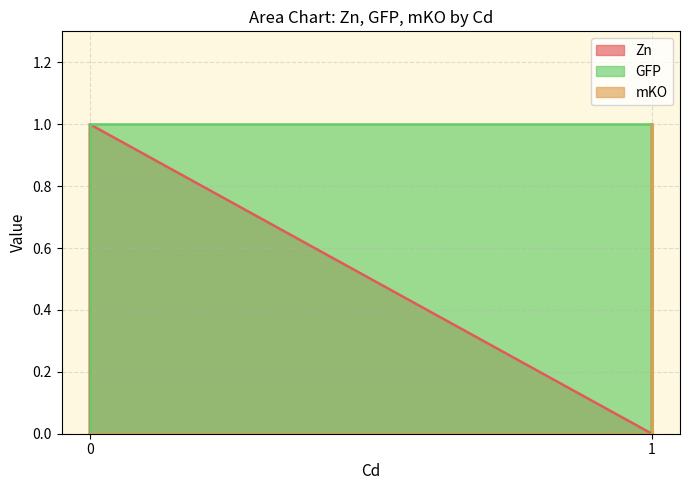

Which category has the highest value across all series?

1